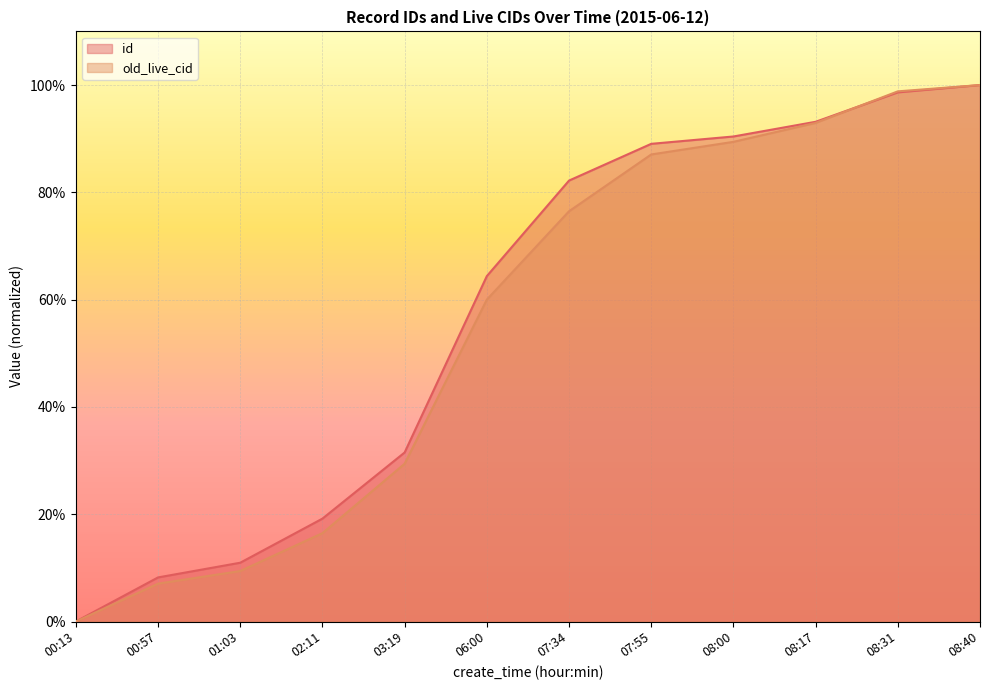

Between which two adjacent categories do old_live_cid and id first intersect?

08:17 and 08:31